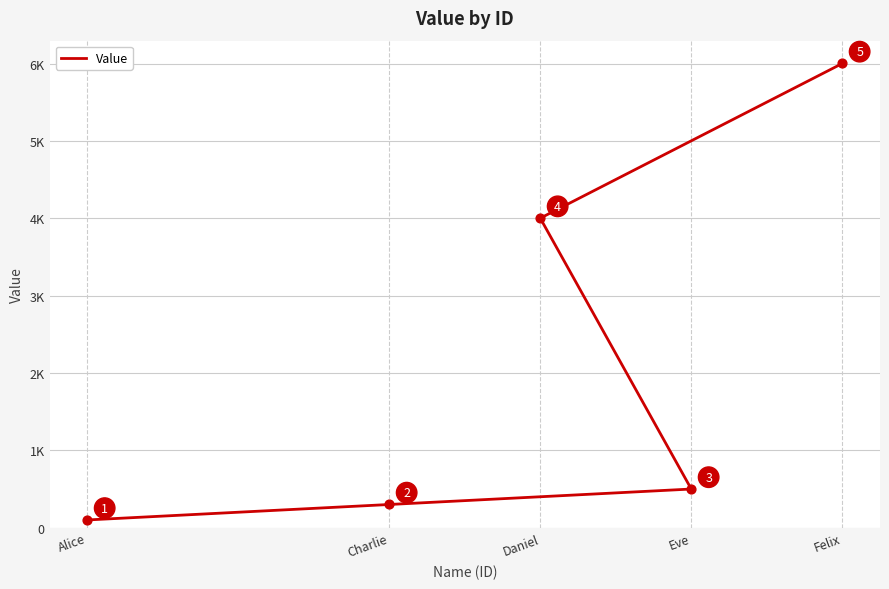

Which has a higher value, Daniel or Alice?

Daniel